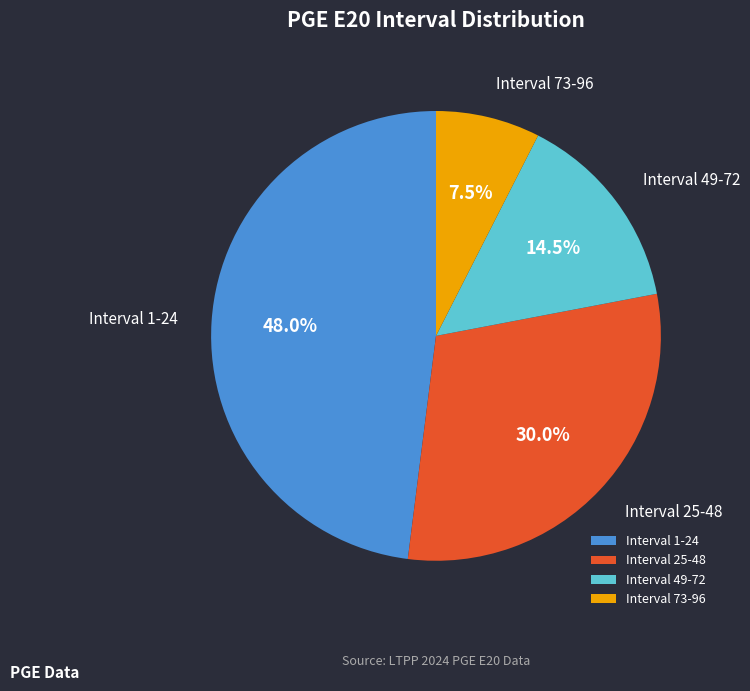

What percentage is NOT represented by Interval 49-72?

85.5%